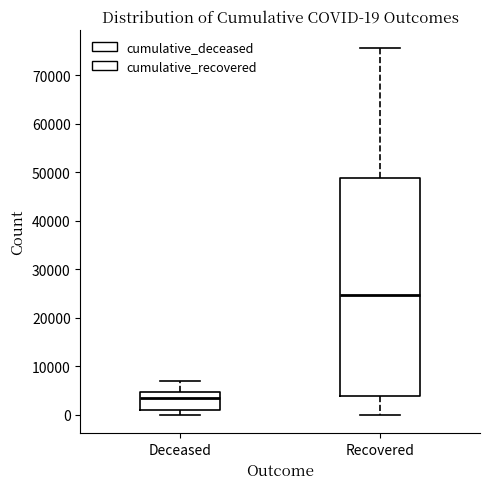

Which box is the tallest, from its lower edge to its upper edge?

Recovered